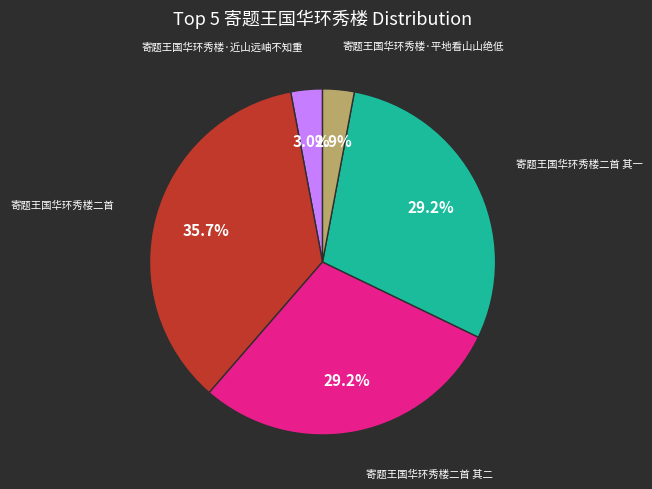

How many slices are in this pie chart?

5